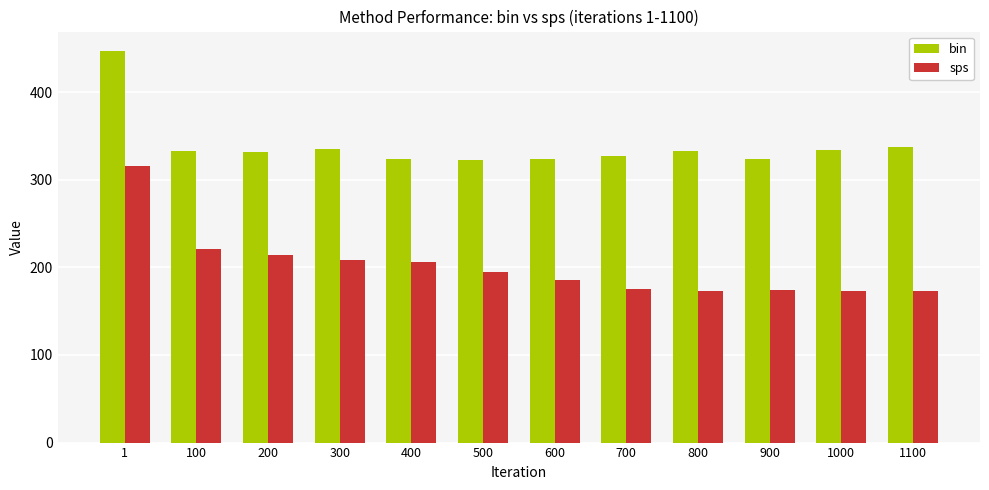

What is the sum of the sps values at 1000 and 800?

346.5